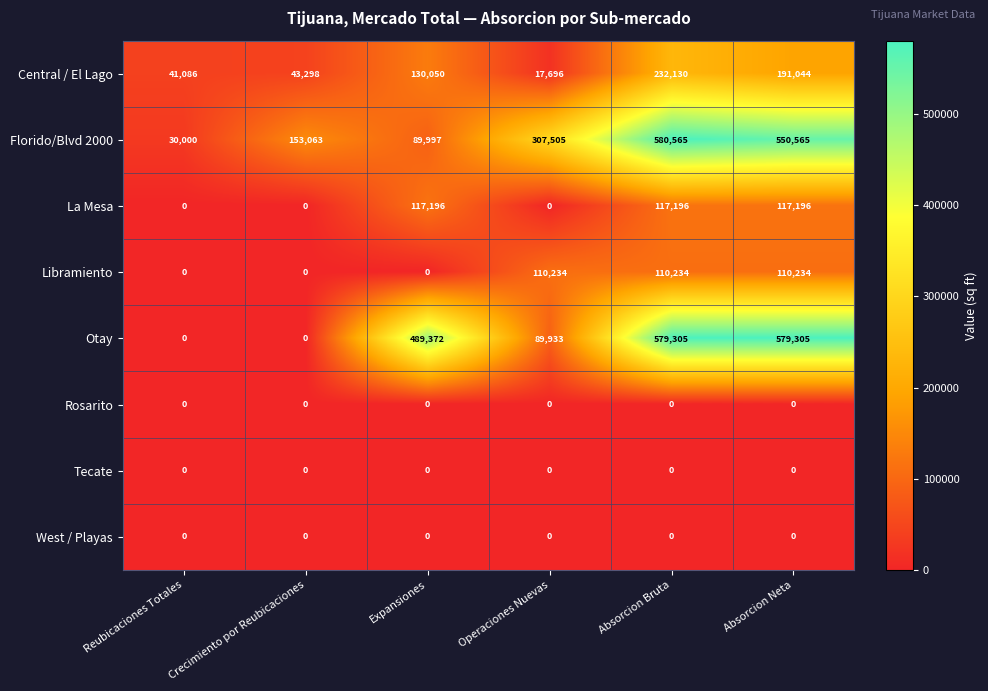

At which label does Florido/Blvd 2000 reach its peak?

Absorcion Bruta